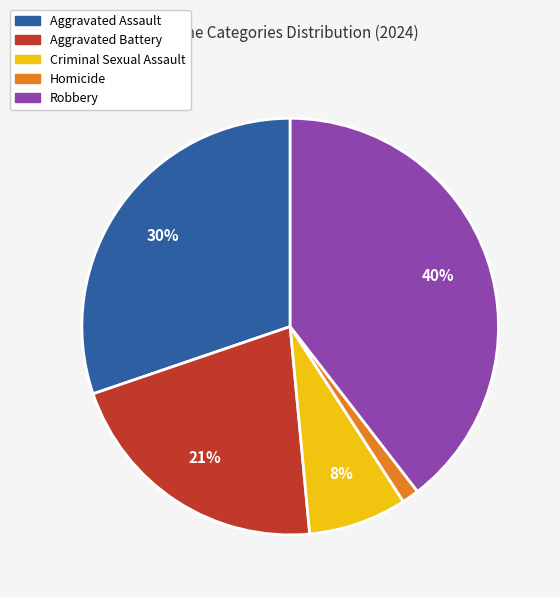

To the nearest percent, what is the average slice percentage?

20%